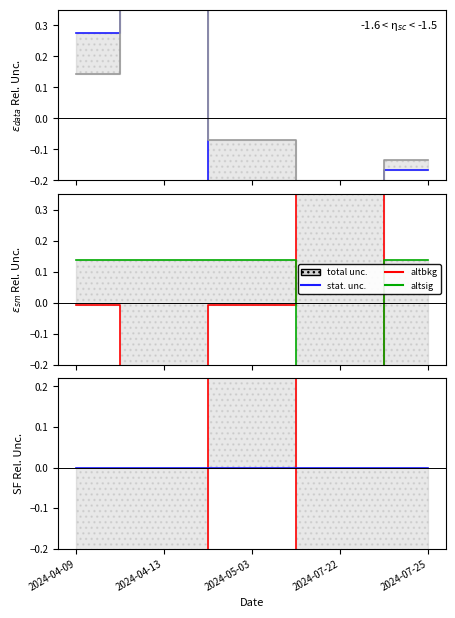

The altbkg series shows 0.3 at 2024-05-03. True or false?

False